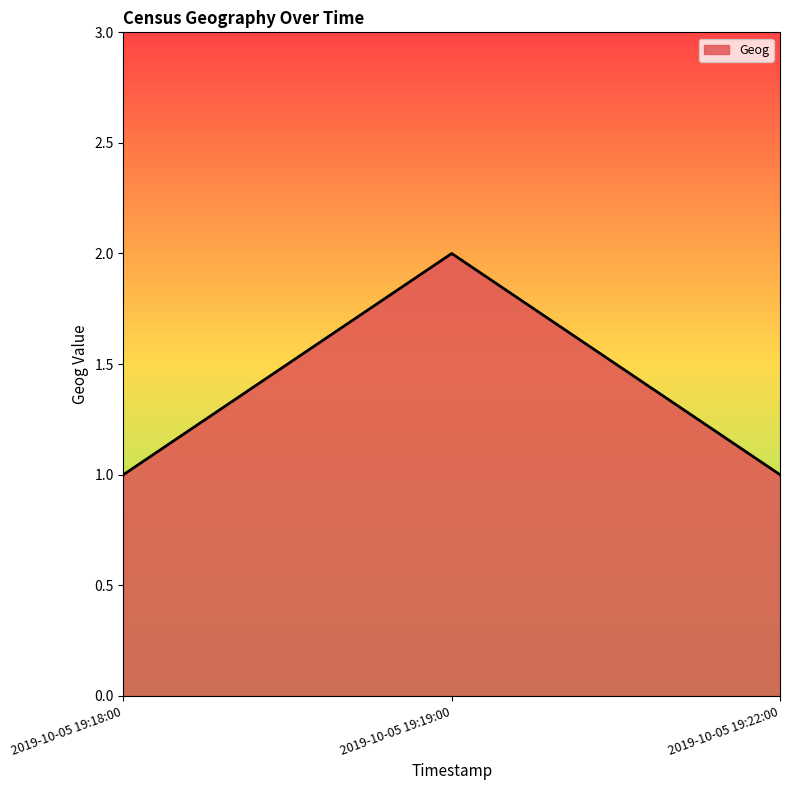

Reading left to right, transcribe all the data shown in this chart.

2019-10-05 19:18:00=1	2019-10-05 19:19:00=2	2019-10-05 19:22:00=1